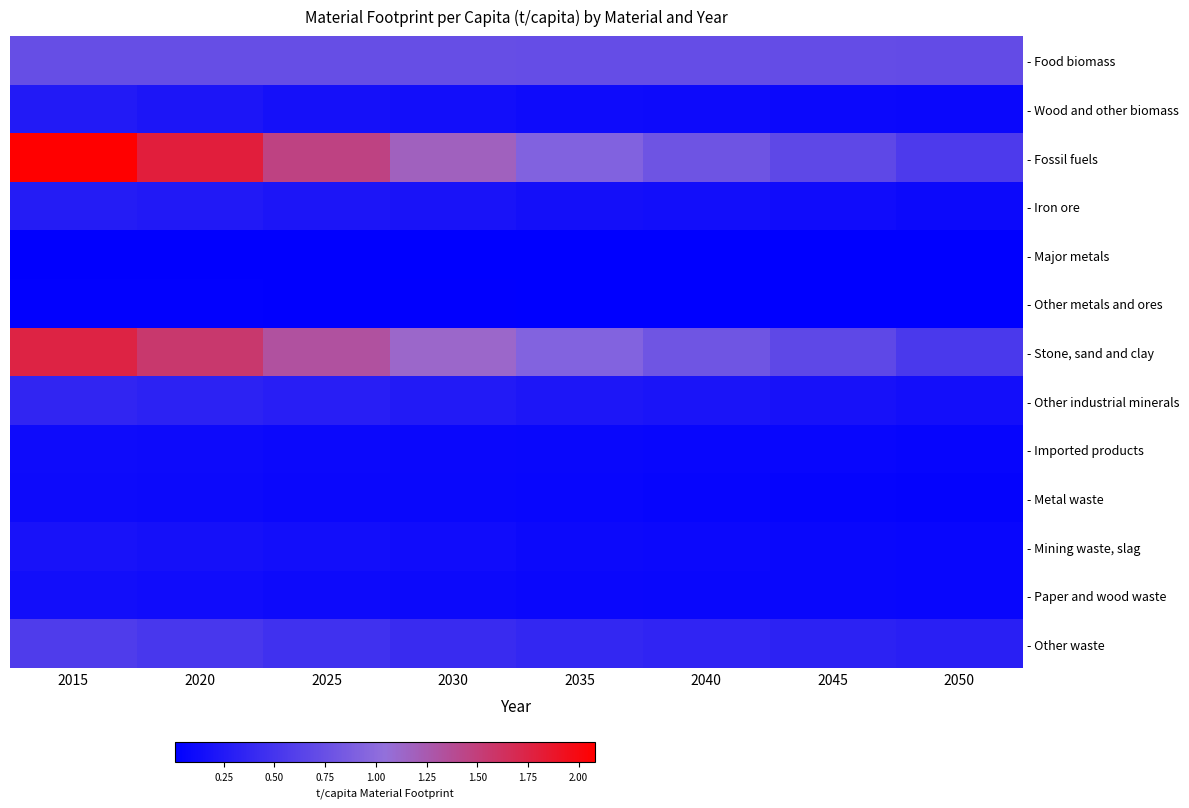

Which series has the largest total across all categories?

- Fossil fuels